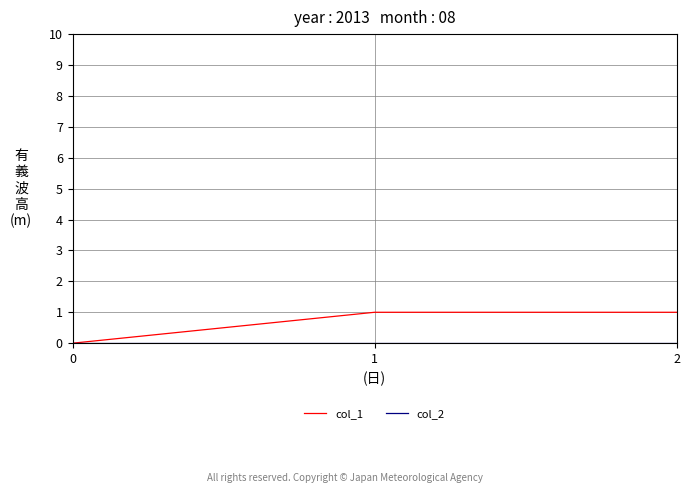

The value of col_1 at 2 is 1. True or false?

True